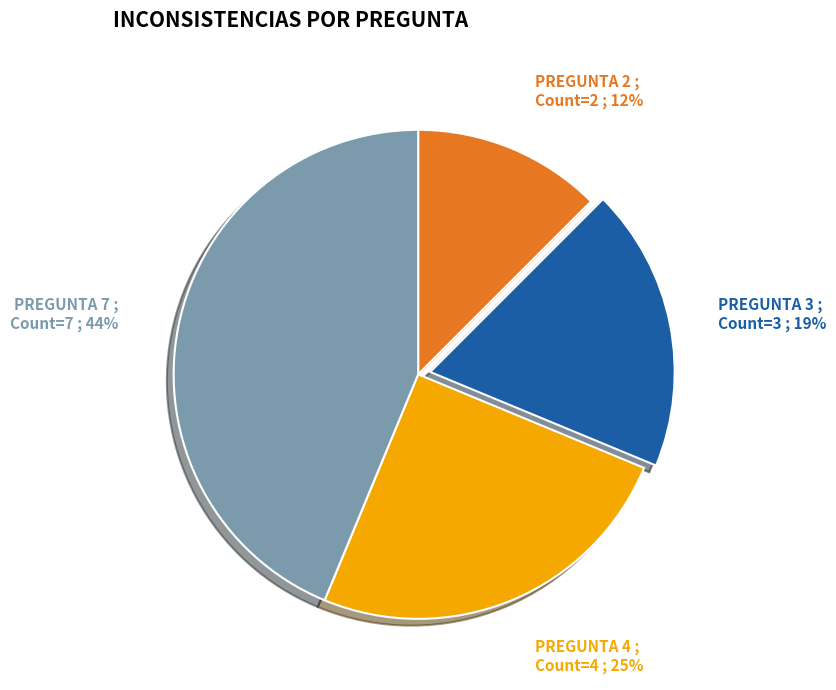

Is it true that PREGUNTA 4 is 34% of the pie?

False